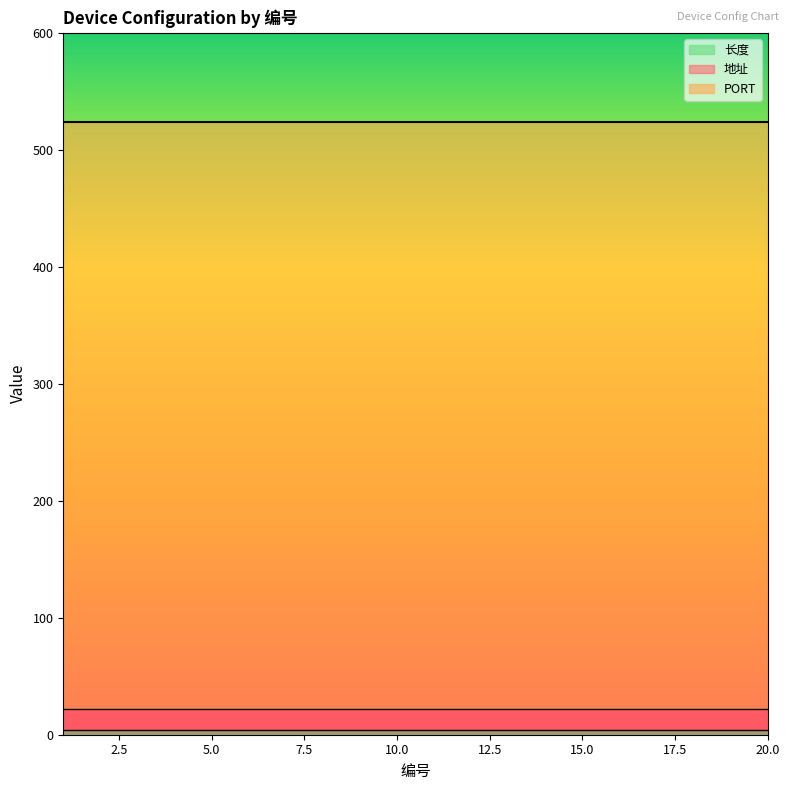

Reading left to right, what are all the values shown in this chart?

地址: 1=18	2=18	3=18	4=18	5=18	6=18	7=18	8=18	9=18	10=18	11=18	12=18	13=18	14=18	15=18	16=18	17=18	18=18	19=18	20=18
PORT: 1=502	2=502	3=502	4=502	5=502	6=502	7=502	8=502	9=502	10=502	11=502	12=502	13=502	14=502	15=502	16=502	17=502	18=502	19=502	20=502
长度: 1=4	2=4	3=4	4=4	5=4	6=4	7=4	8=4	9=4	10=4	11=4	12=4	13=4	14=4	15=4	16=4	17=4	18=4	19=4	20=4